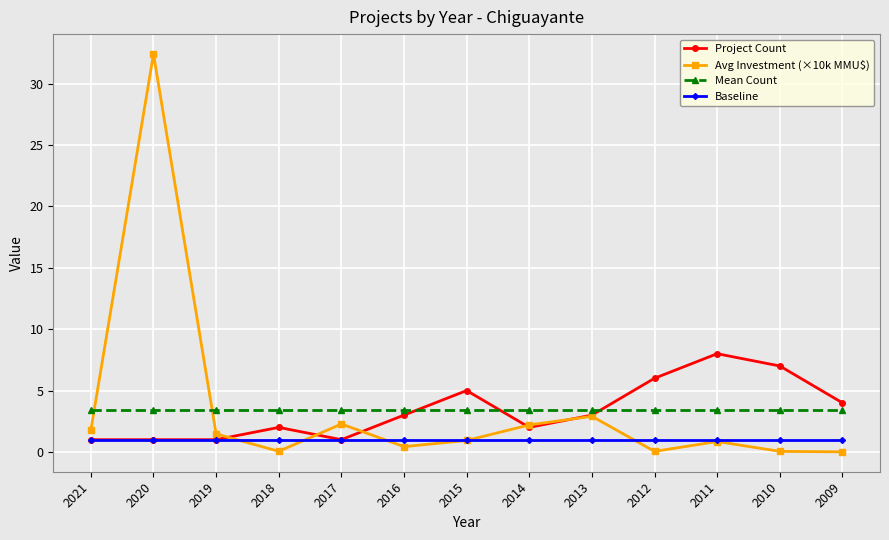

Rank the series by their maximum value, from lowest to highest.

Baseline, Mean Count, Project Count, Avg Investment (×10k MMU$)